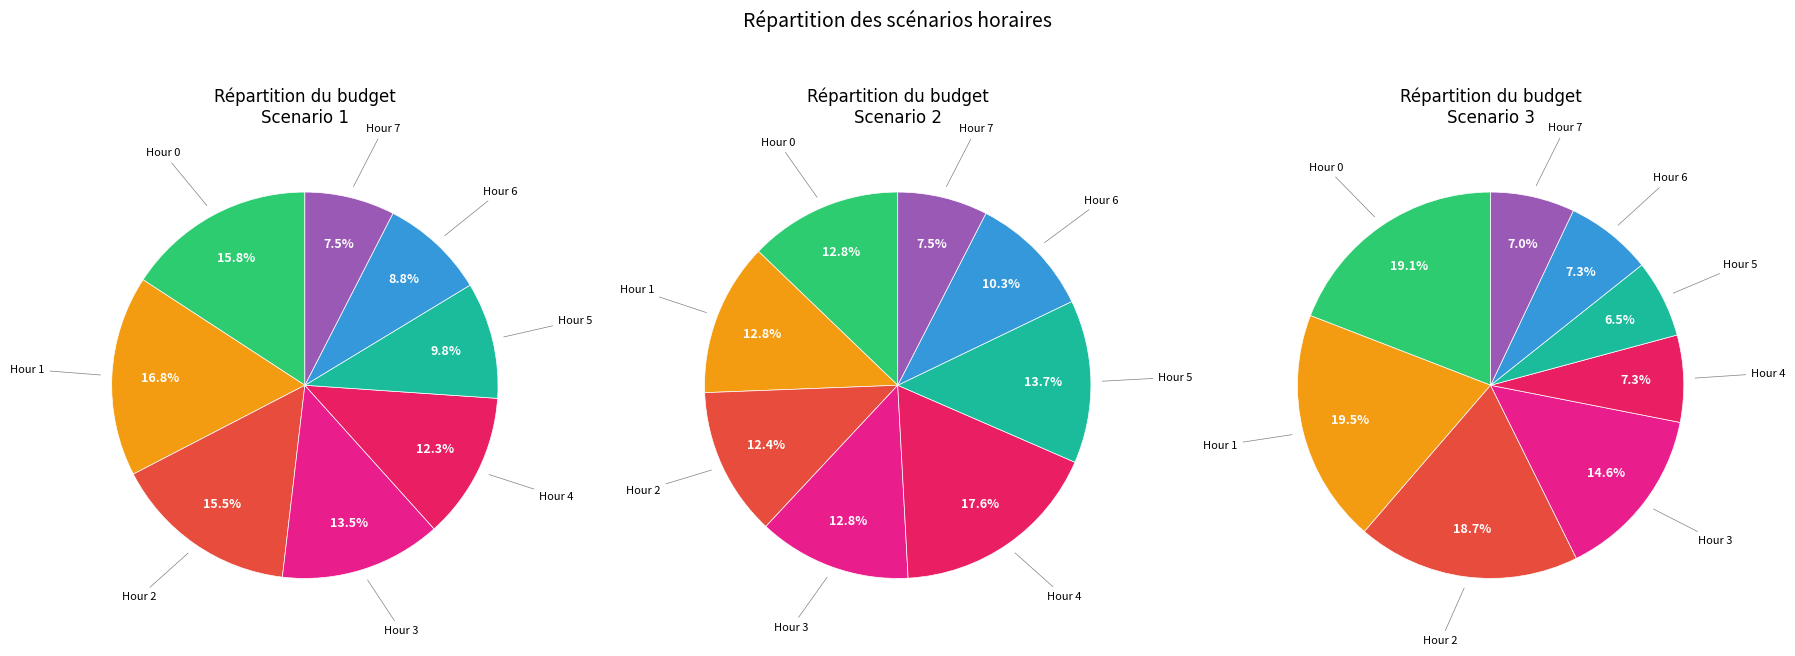

Count the number of slices in the pie.

8